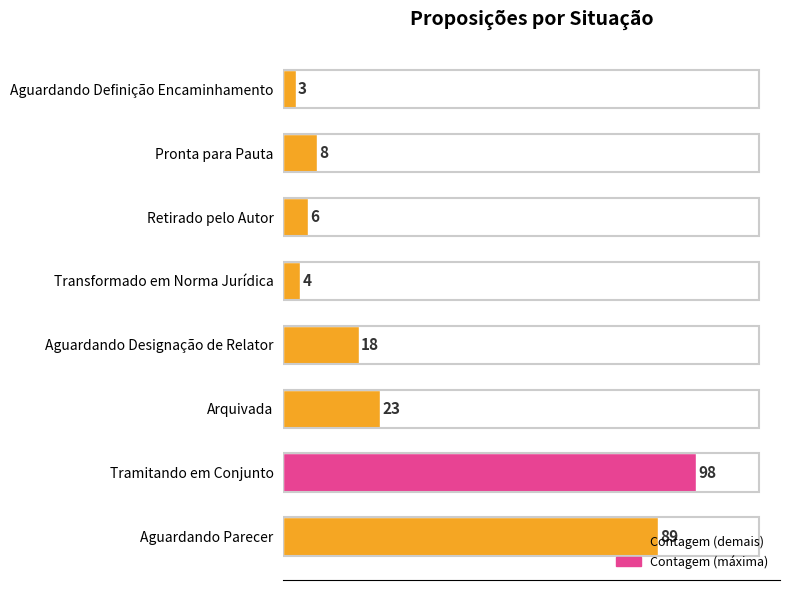

What is the change in value from Retirado pelo Autor to Pronta para Pauta?

+2